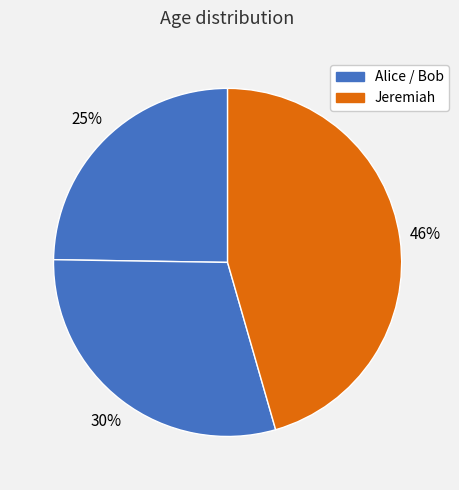

How many segments does this pie chart have?

3